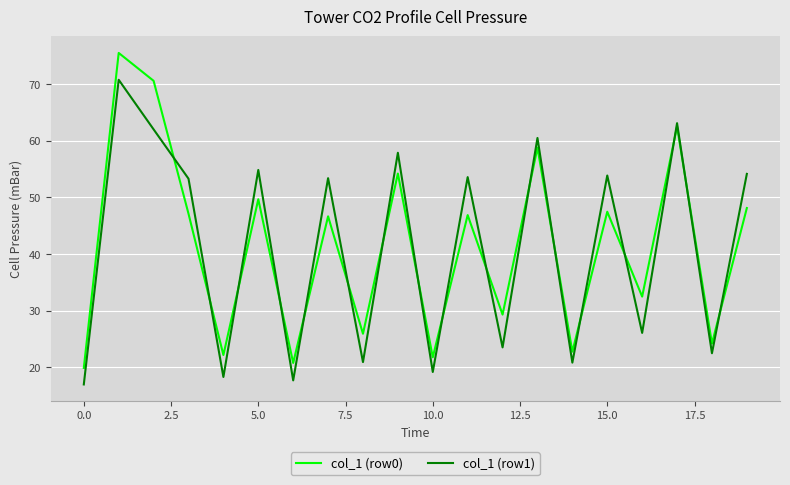

What is the difference between the second highest and minimum values in the col_1 (row0) series?

50.7